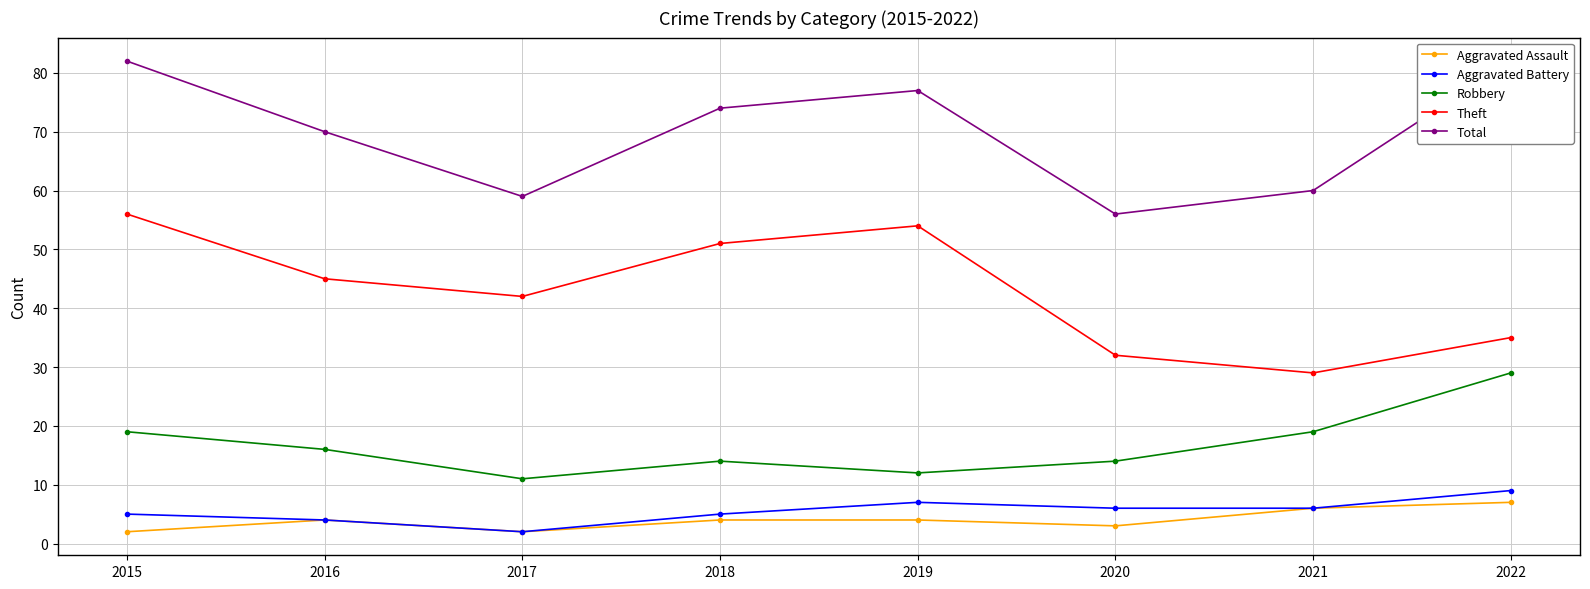

What is the smallest value displayed?

2